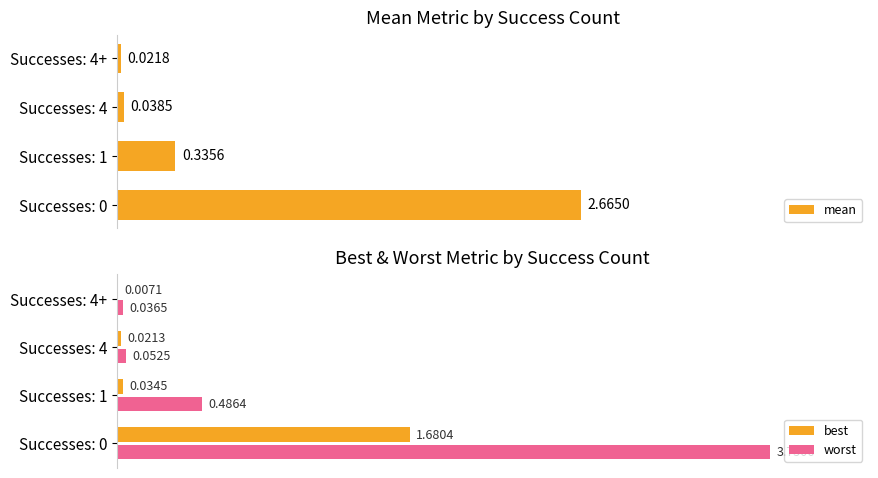

At Successes: 0, list the series in order from smallest to largest.

best, mean, worst